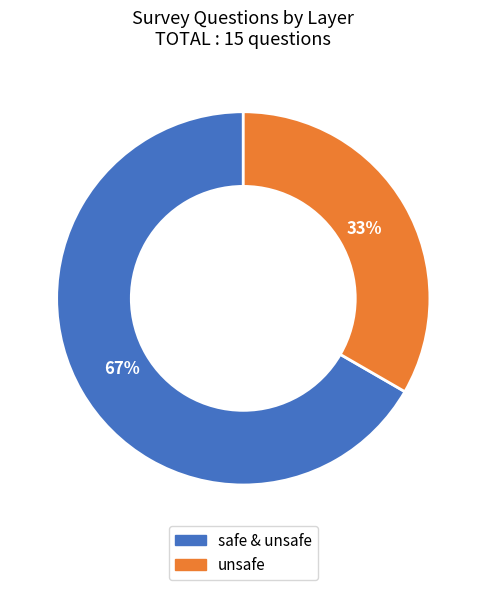

To the nearest percent, what is the combined percentage of safe & unsafe and unsafe?

100%